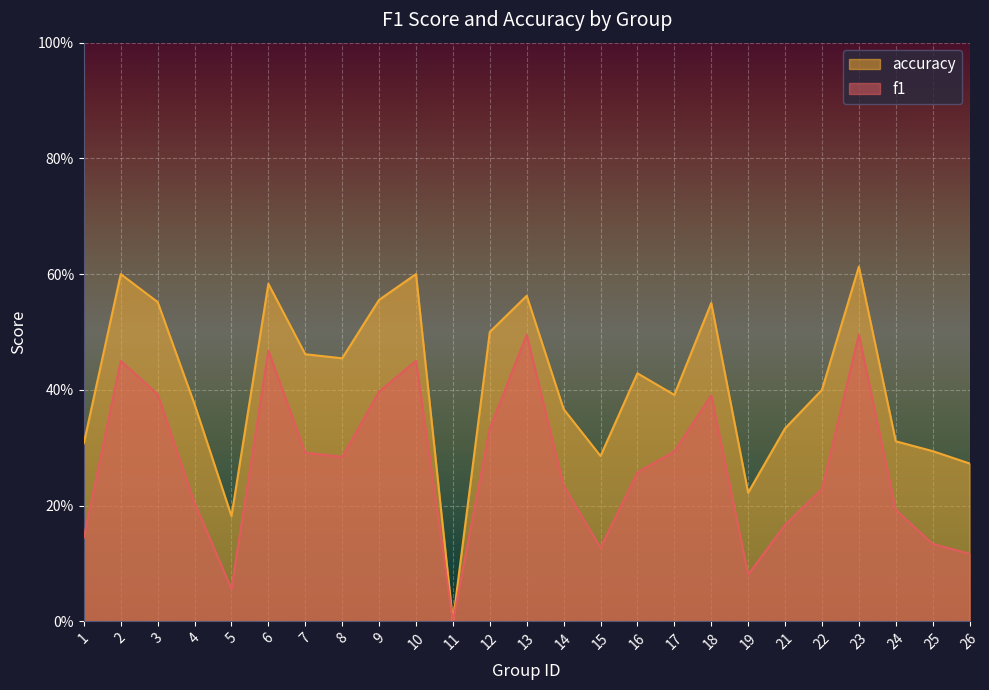

What is the spread (max minus min) of values at 2?

0.1